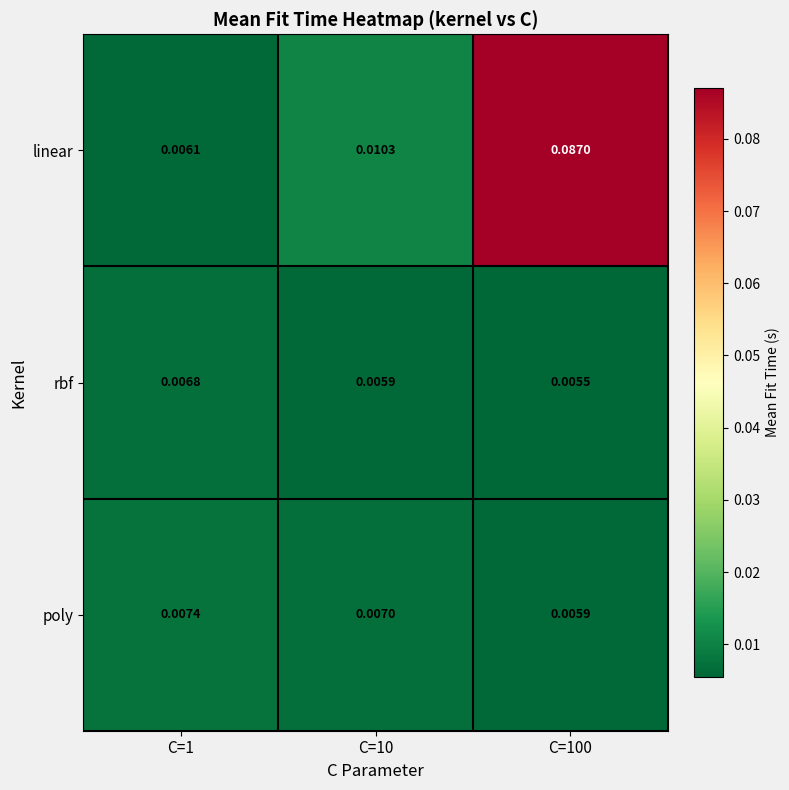

Which series has the largest total across all categories?

linear